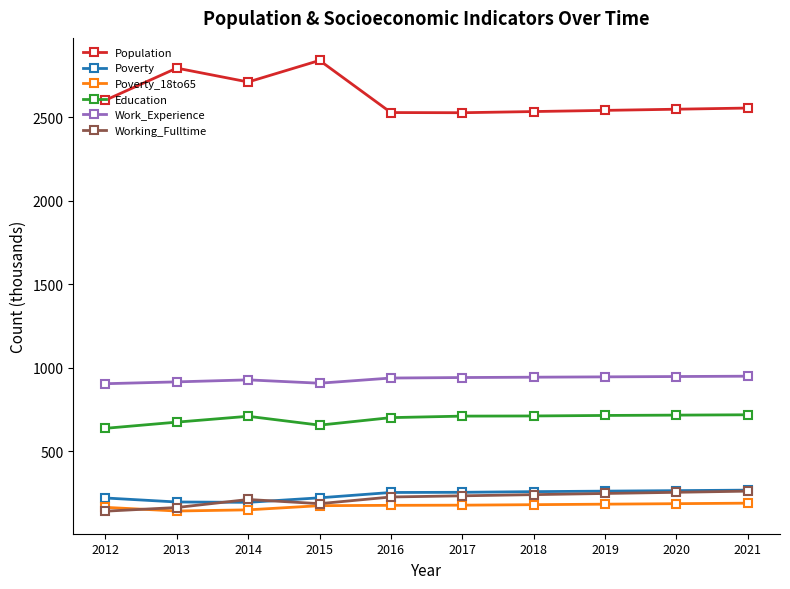

What is the difference between the Poverty_18to65 values at 2013 and 2015?

32